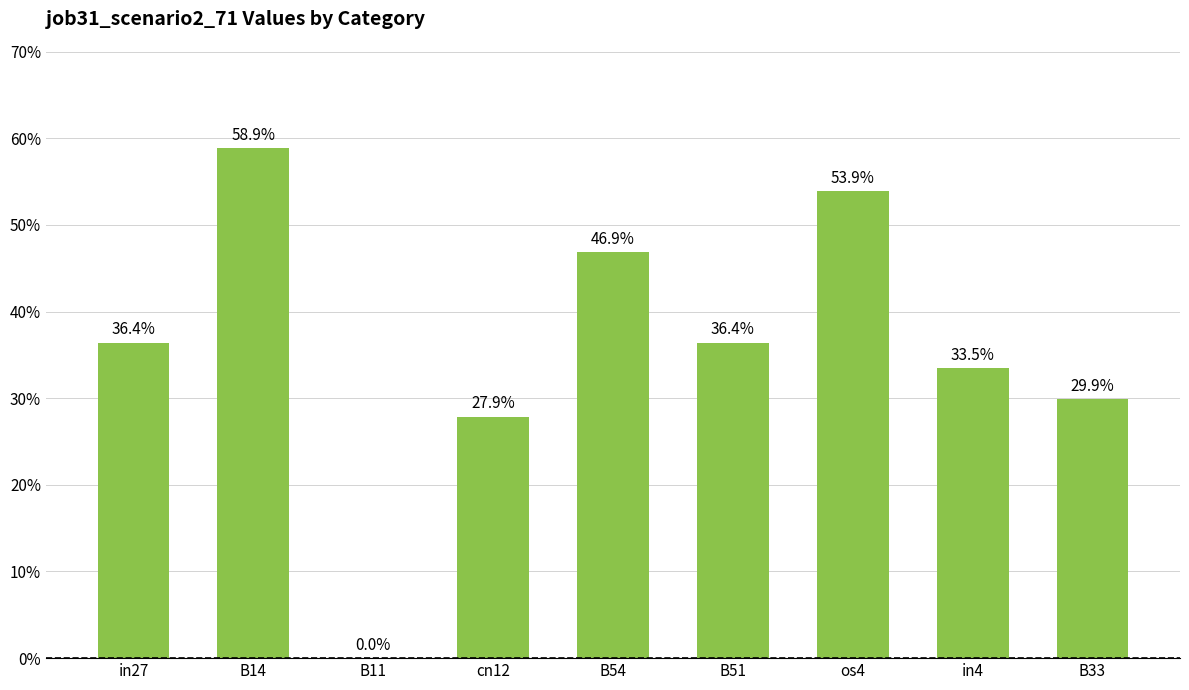

What is the label of the 7th bar from the left?

os4